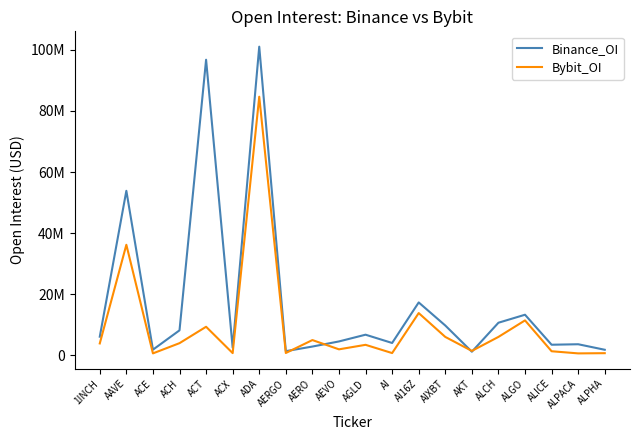

Is this an area chart (filled region under the line)?

No